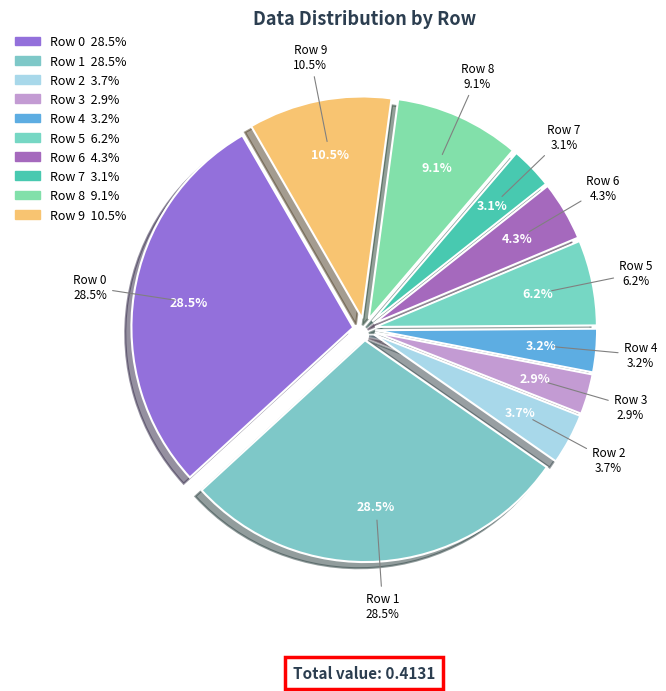

Which category has the smallest portion of the pie?

Row 3